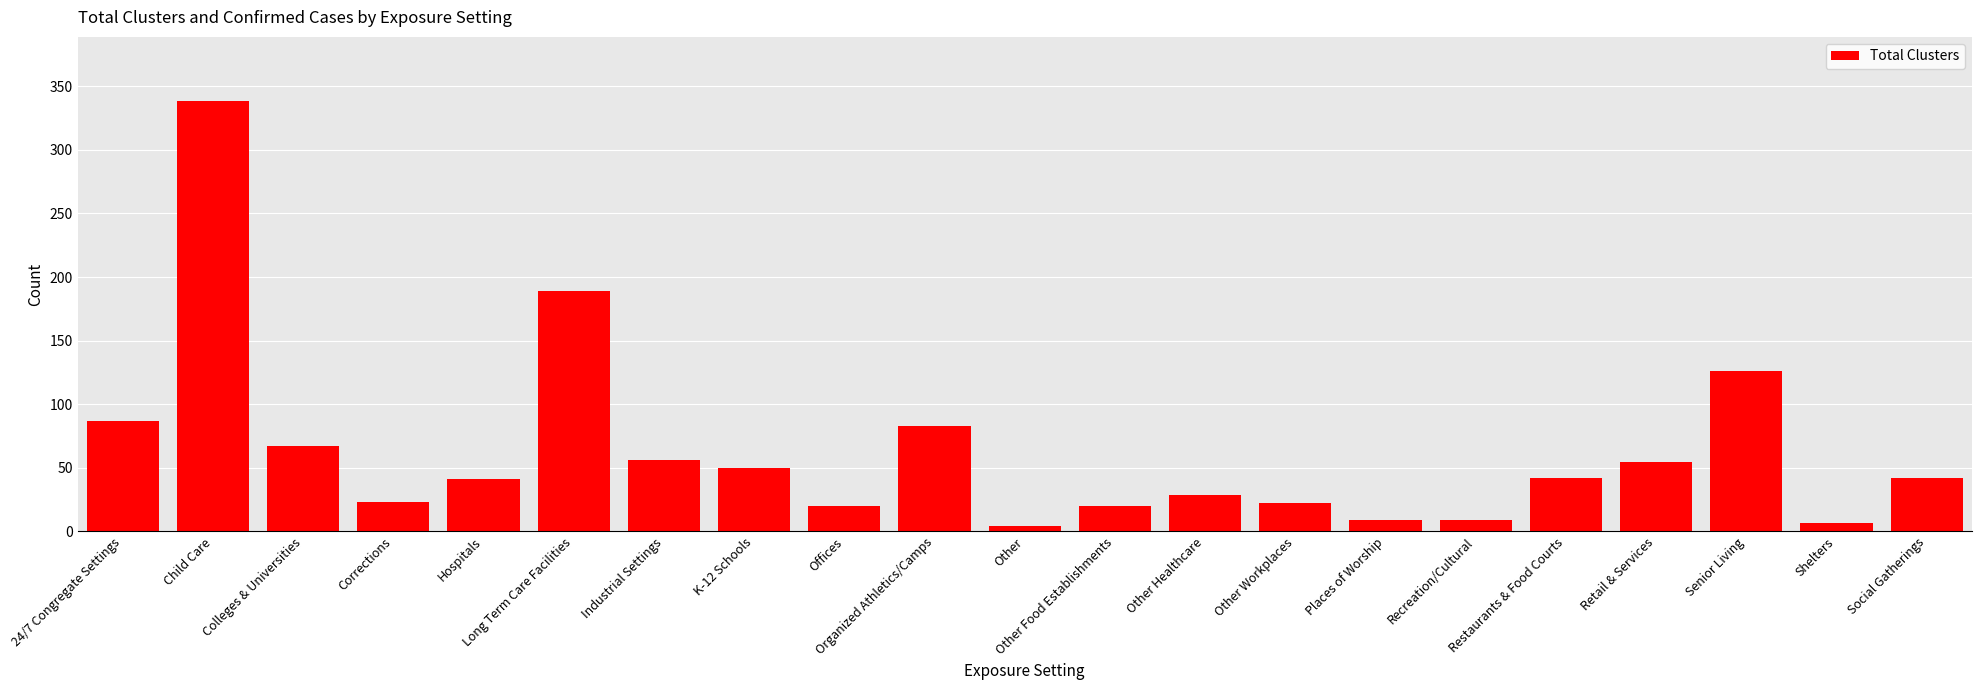

What is the average value?

63